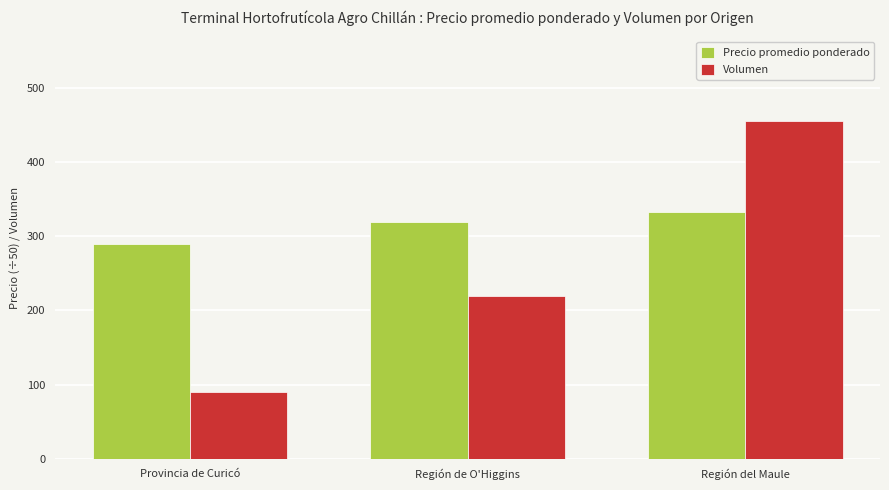

What is the difference between the highest and lowest values at Región del Maule?

122.3